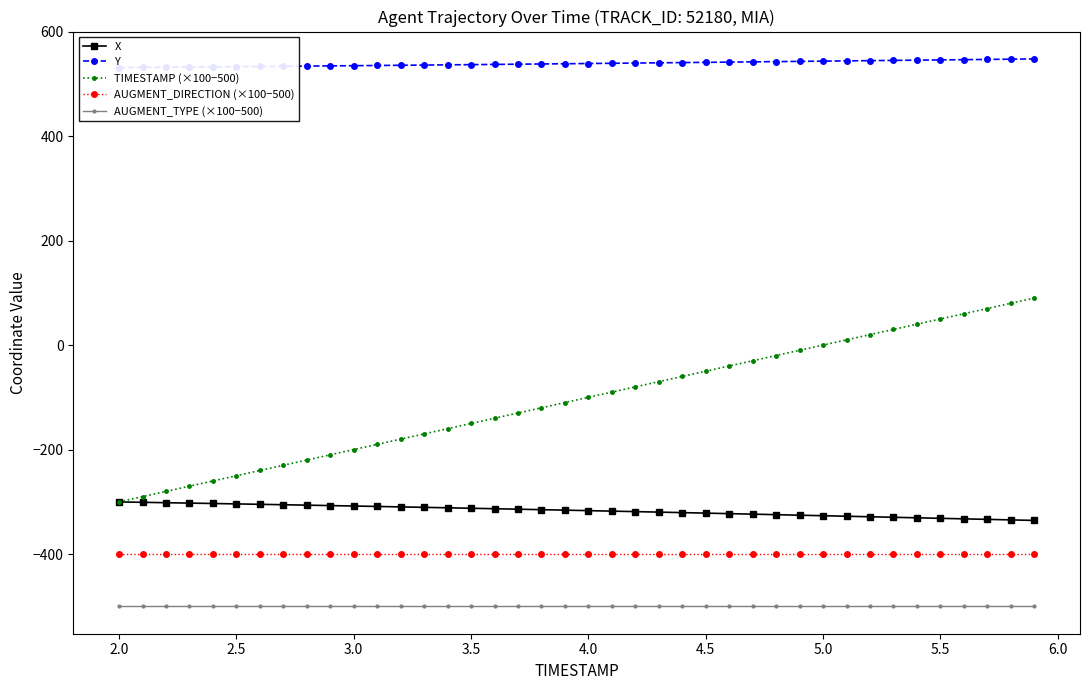

What is the greatest value displayed?

547.6